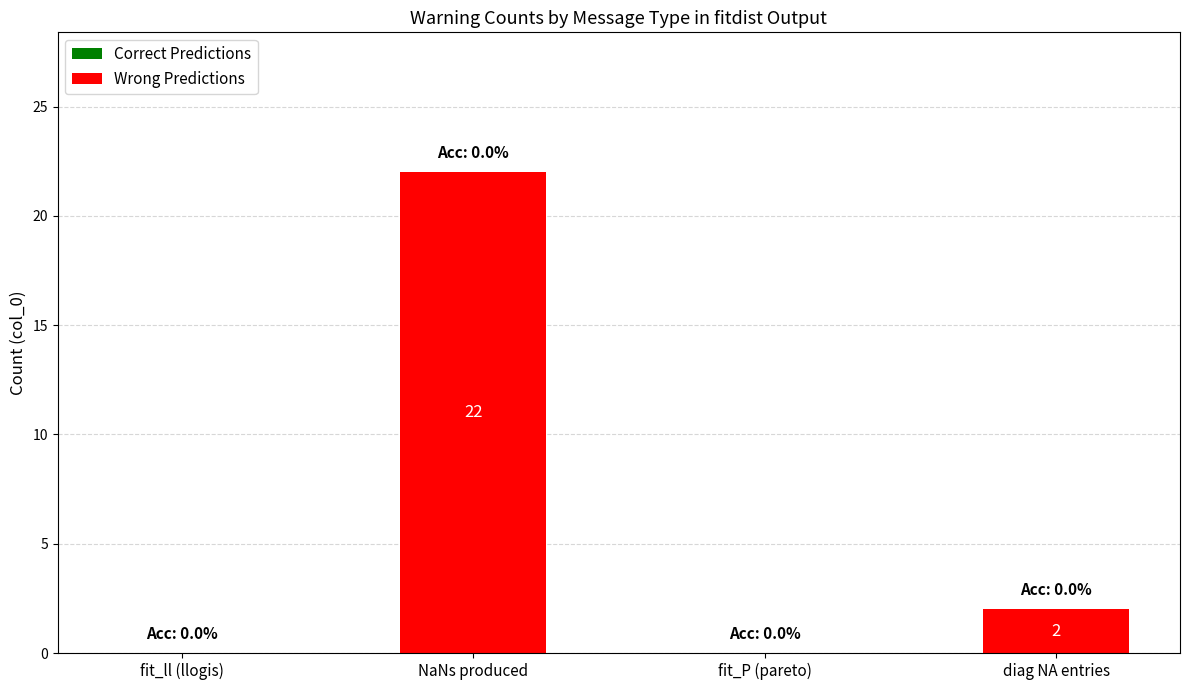

What is the maximum value shown in the chart?

22